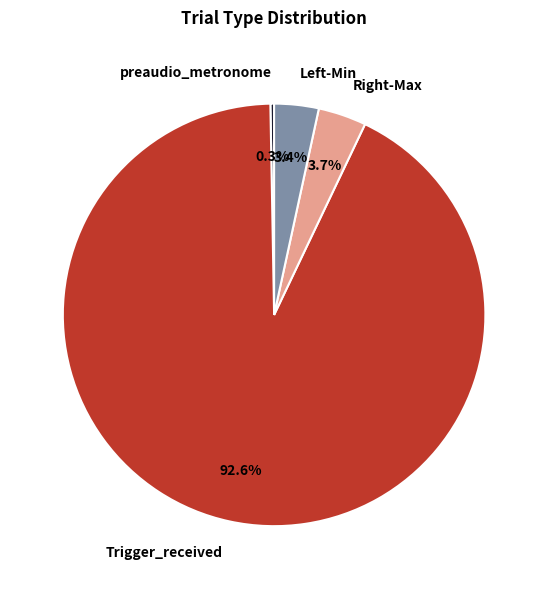

How many segments does this pie chart have?

4